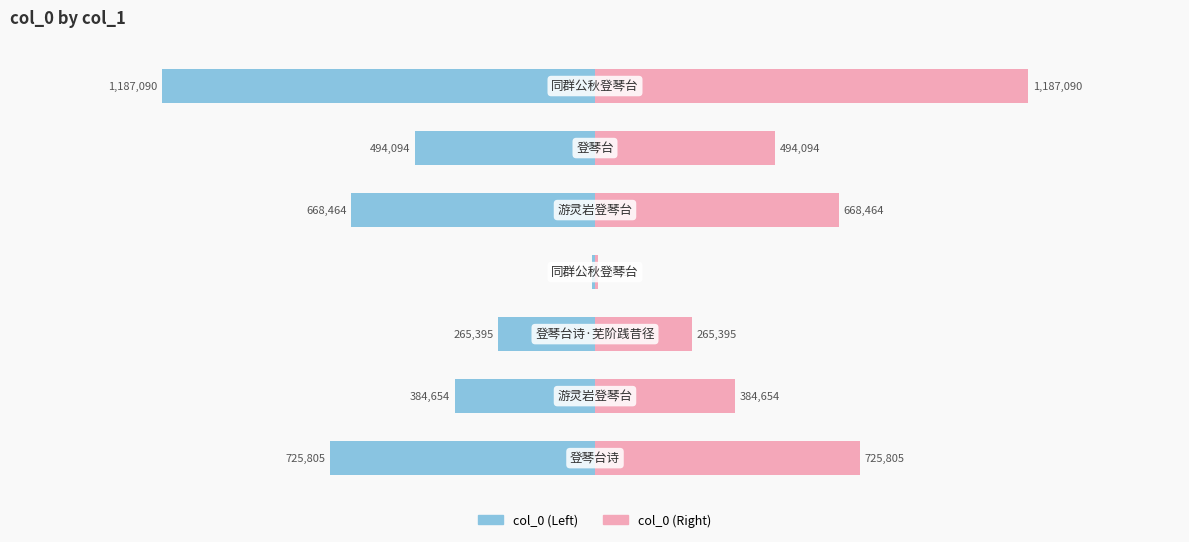

What is the difference between the second highest and minimum values in the col_0 (Left) series?

921695